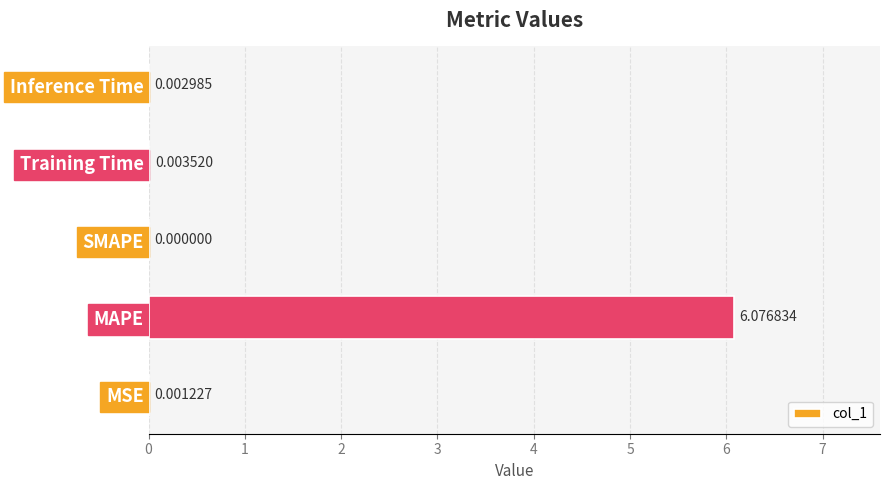

What is the average value?

1.2